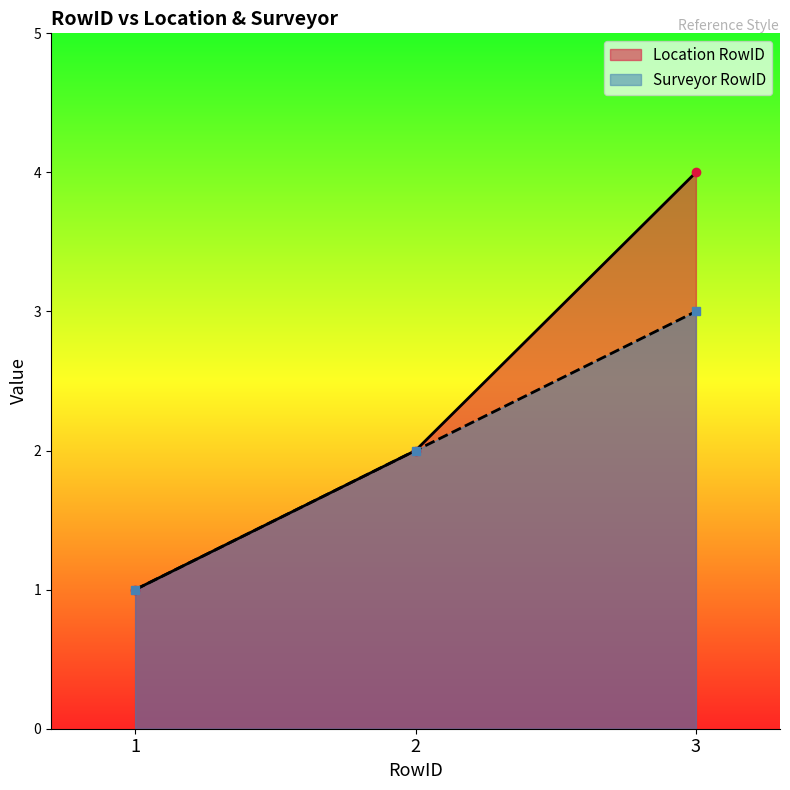

List the labels in order of Surveyor RowID value, smallest first.

1, 2, 3